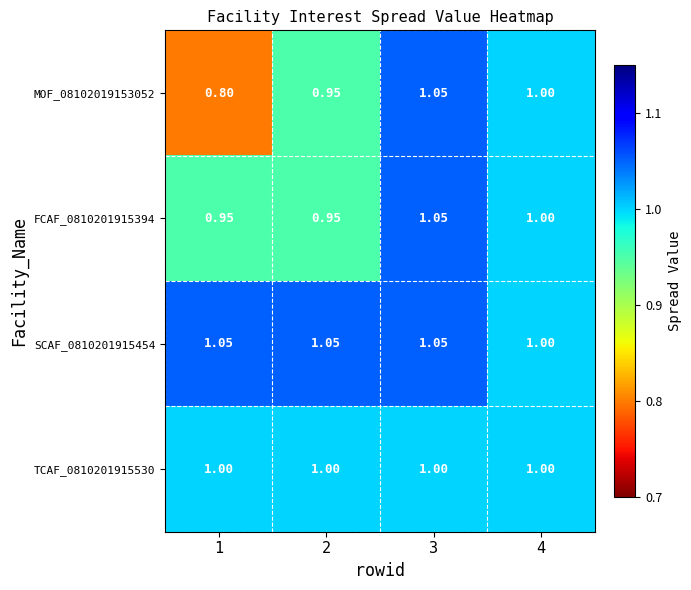

What is the total value across all series at 3?

4.2